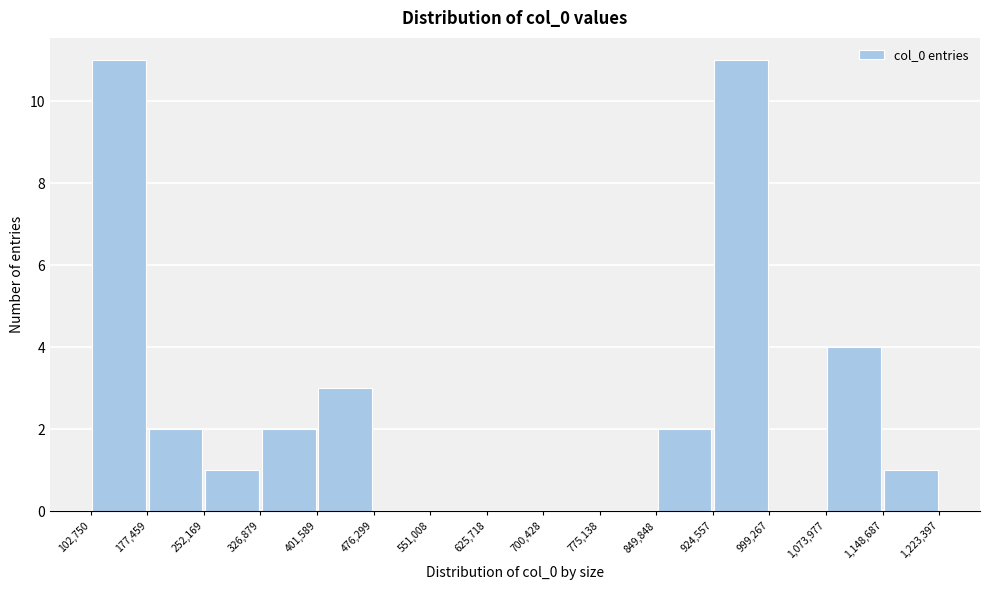

Reading left to right, transcribe this chart: for each bar, give the range it covers on the x-axis and its height. The values are not printed on the chart, so give them approximately, as read against the axis.

102,750 to 177,459: 11
177,459 to 252,169: 2
252,169 to 326,879: 1
326,879 to 401,589: 2
401,589 to 476,299: 3
476,299 to 551,008: 0
551,008 to 625,718: 0
625,718 to 700,428: 0
700,428 to 775,138: 0
775,138 to 849,848: 0
849,848 to 924,557: 2
924,557 to 999,267: 11
999,267 to 1,073,977: 0
1,073,977 to 1,148,687: 4
1,148,687 to 1,223,397: 1